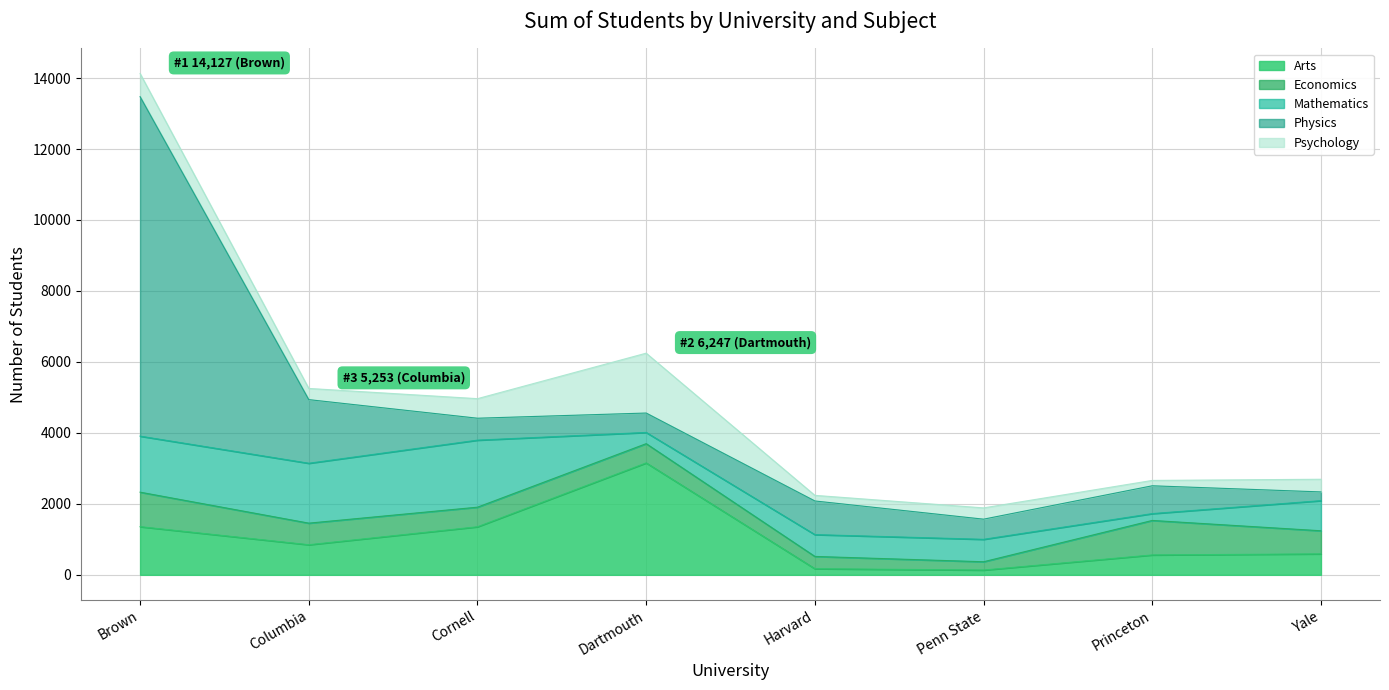

Reading left to right, list all the values displayed in this chart.

Arts: Brown=1358	Columbia=849	Cornell=1355	Dartmouth=3155	Harvard=173	Penn State=135	Princeton=561	Yale=591
Economics: Brown=972	Columbia=608	Cornell=552	Dartmouth=542	Harvard=346	Penn State=234	Princeton=972	Yale=651
Mathematics: Brown=1579	Columbia=1688	Cornell=1889	Dartmouth=316	Harvard=615	Penn State=632	Princeton=193	Yale=849
Physics: Brown=9567	Columbia=1793	Cornell=618	Dartmouth=547	Harvard=948	Penn State=568	Princeton=784	Yale=246
Psychology: Brown=651	Columbia=315	Cornell=551	Dartmouth=1687	Harvard=158	Penn State=318	Princeton=151	Yale=357